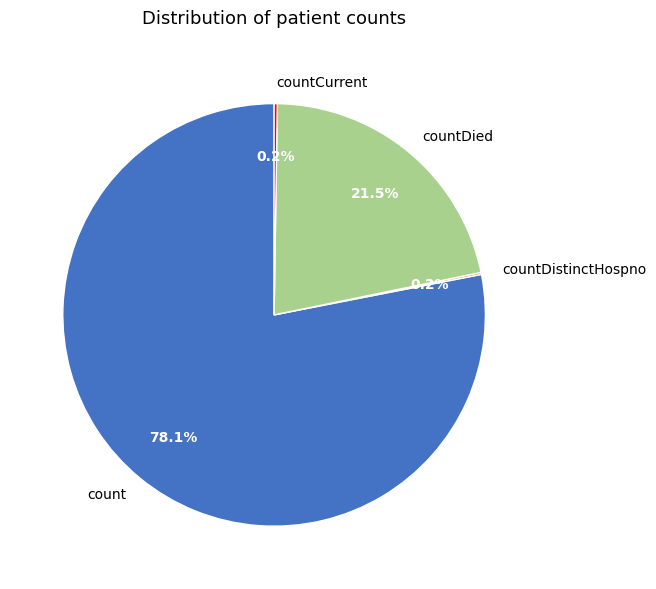

What portion of the pie excludes countDied?

78.5%